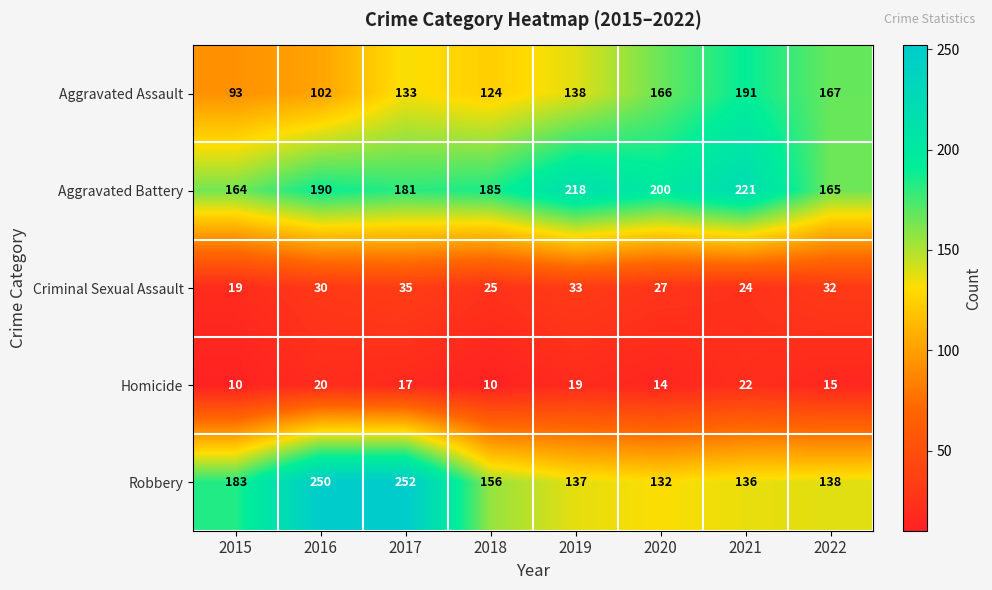

Where is Aggravated Battery nearest to the value 192?

2016